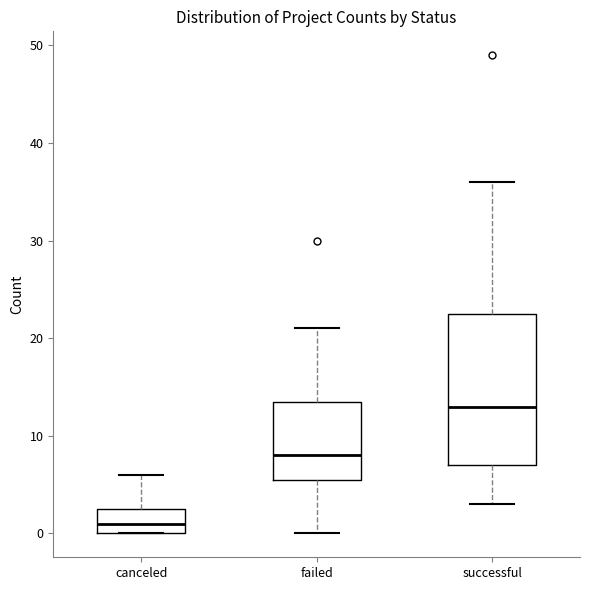

Where is the lower edge of the box for failed on the y-axis? The values are not printed on the chart, so give them approximately, as read against the axis.

6